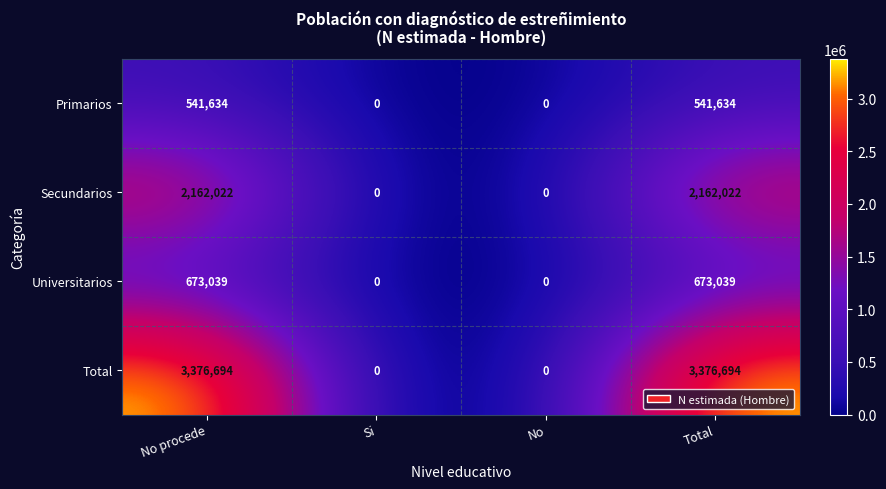

What is the difference between the second highest and second lowest values in the Secundarios series?

2162022